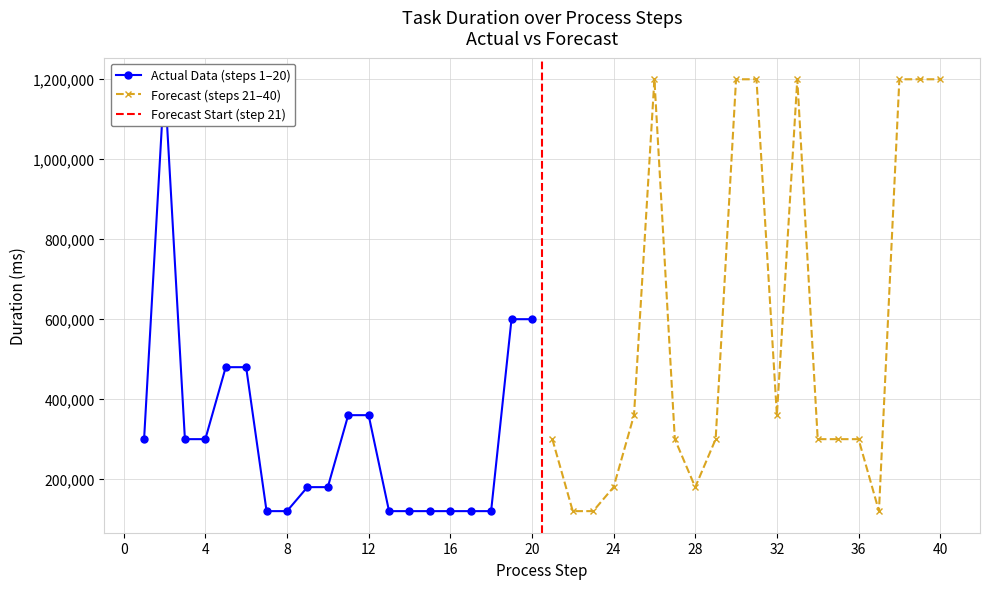

What is the difference between the second highest and second lowest values in the Forecast (tasks) series?

1080000